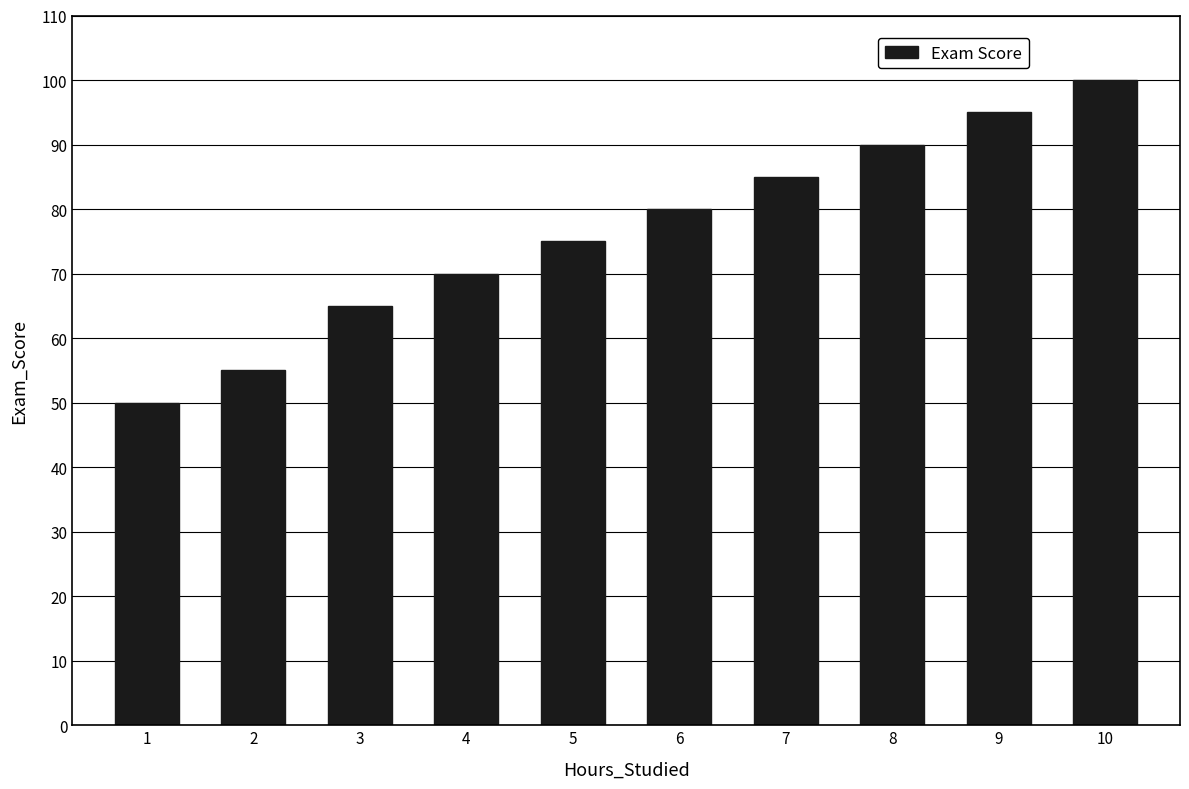

Reading right to left, what are all the values shown in this chart?

100	95	90	85	80	75	70	65	55	50